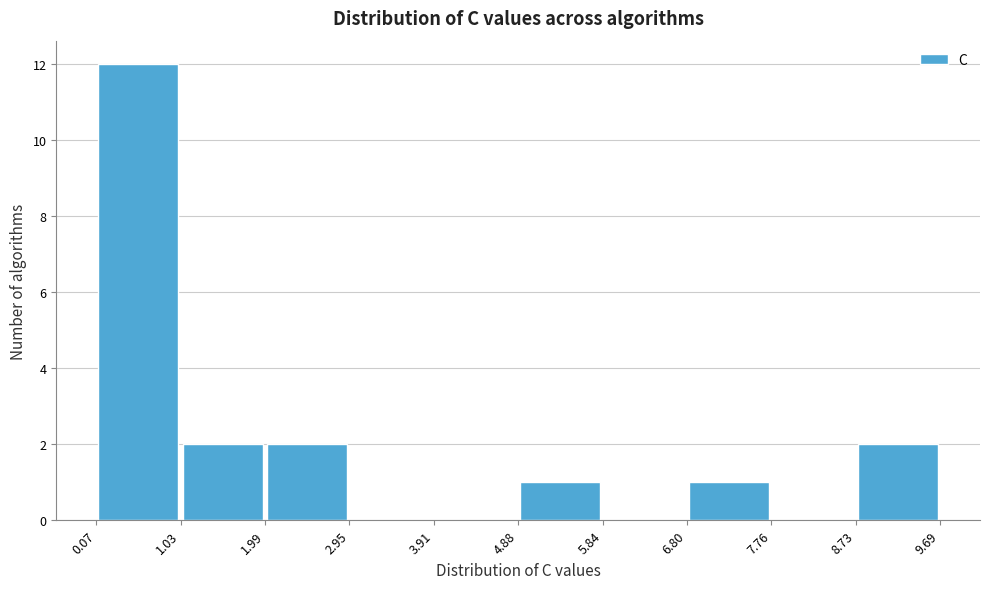

Reading left to right, transcribe this chart: for each bar, give the range it covers on the x-axis and its height. The values are not printed on the chart, so give them approximately, as read against the axis.

0.07 to 1.03: 12
1.03 to 1.99: 2
1.99 to 2.95: 2
2.95 to 3.91: 0
3.91 to 4.88: 0
4.88 to 5.84: 1
5.84 to 6.80: 0
6.80 to 7.76: 1
7.76 to 8.73: 0
8.73 to 9.69: 2